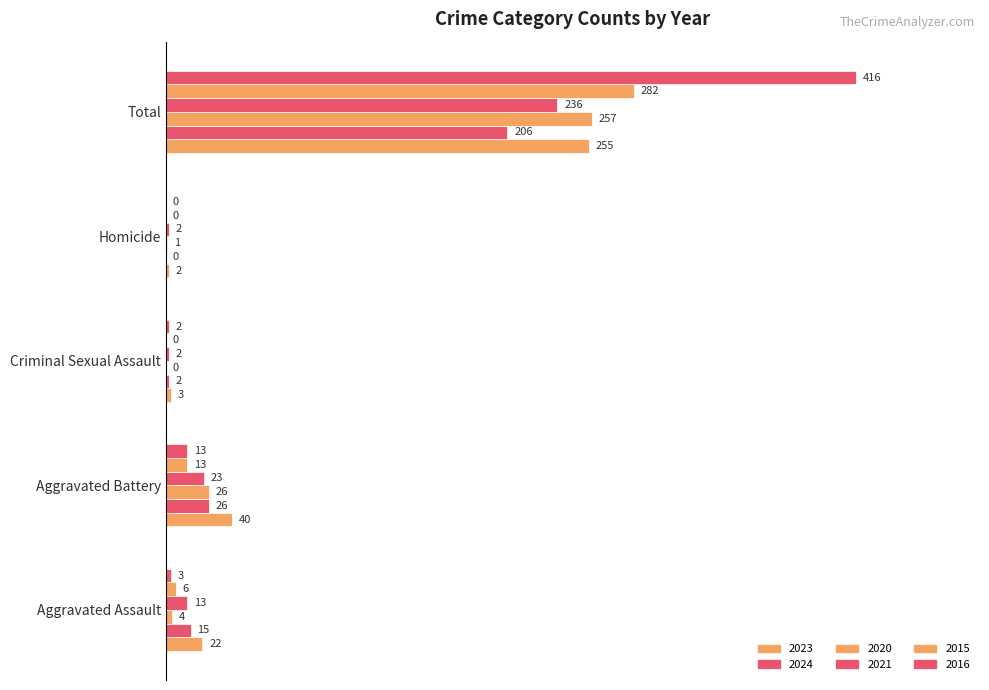

The value of 2020 at Criminal Sexual Assault is 0.0. True or false?

True